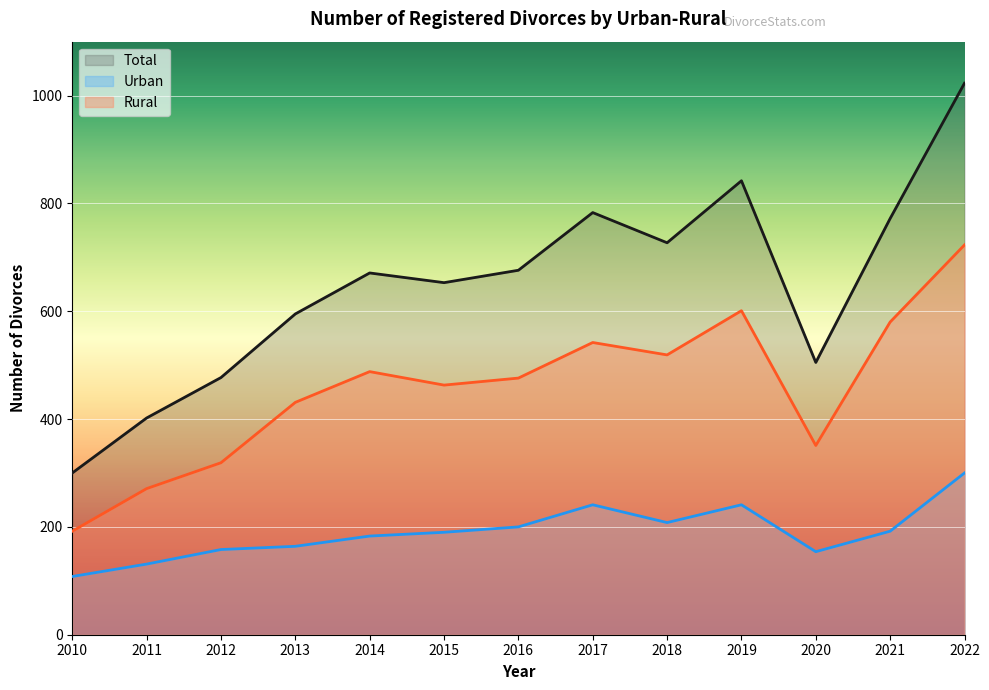

How many lines are shown in the chart?

3